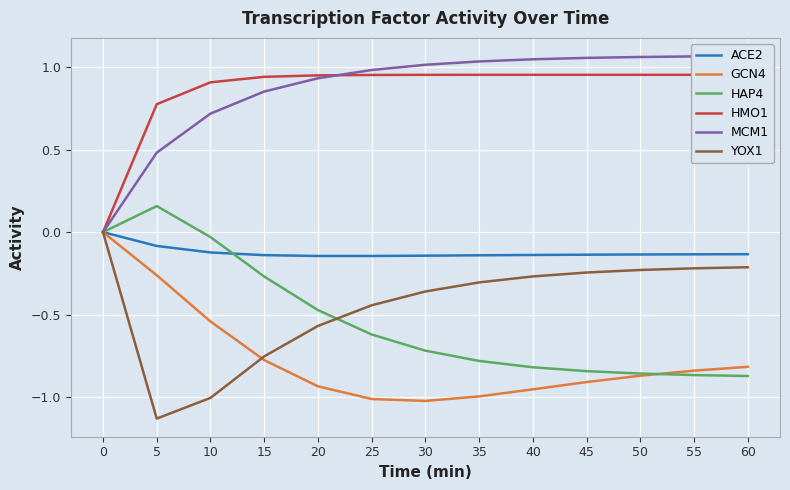

True or false: MCM1 has a value of 1.1 at 55.

True